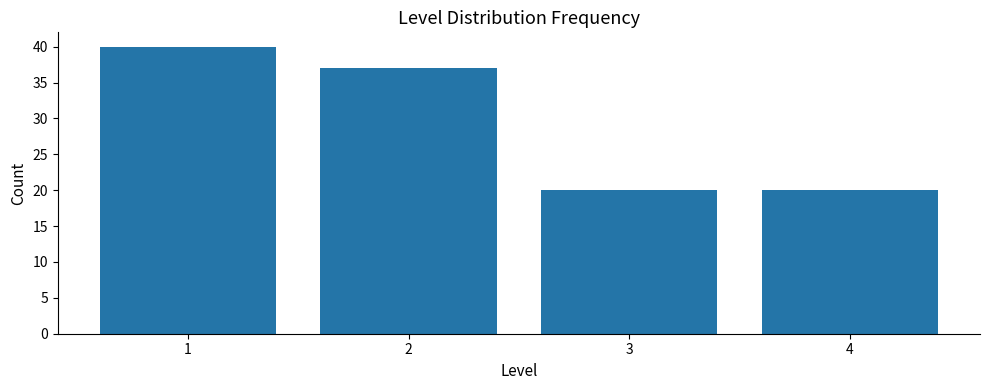

Reading left to right, list all the values displayed in this chart.

40	37	20	20